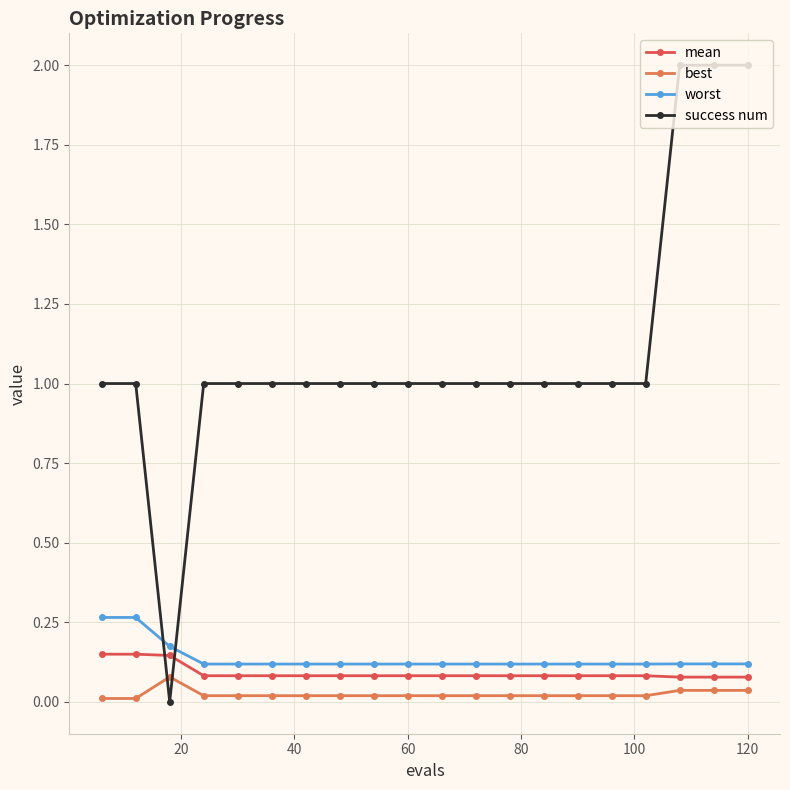

Which series has the widest spread of values?

success num